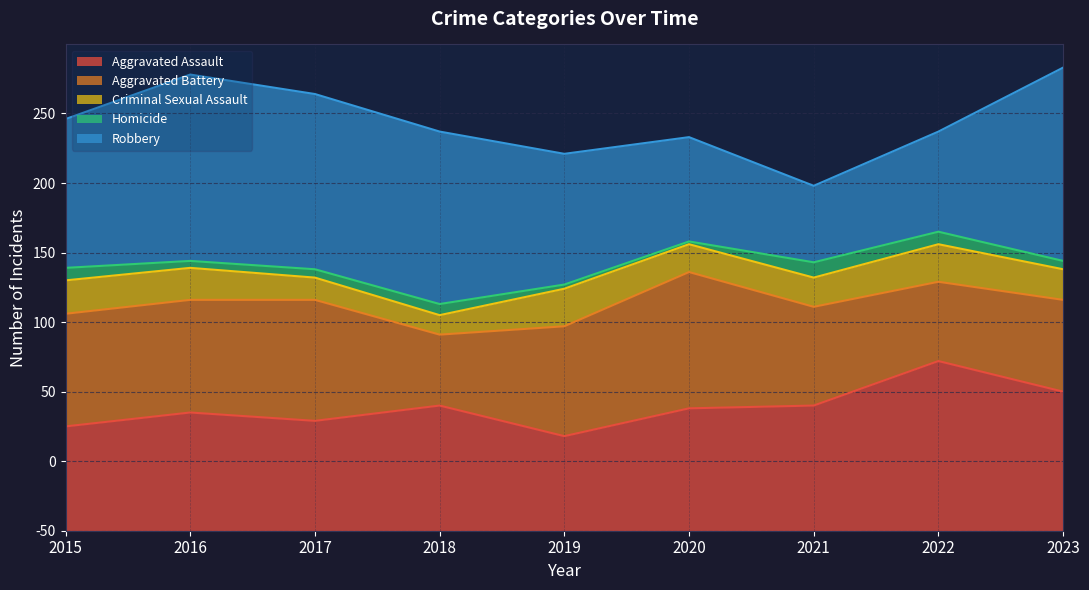

Does the chart display data point markers on the line(s)?

No